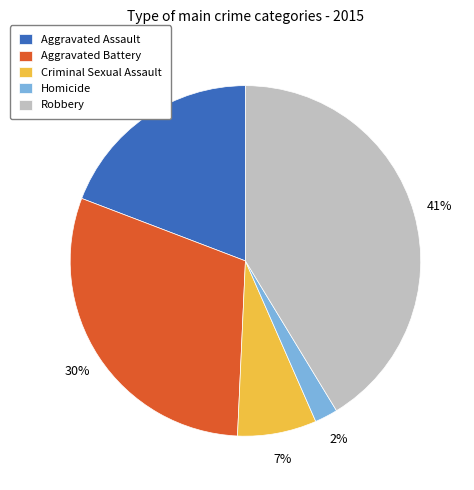

What percentage is the Robbery slice, to the nearest percent?

41%